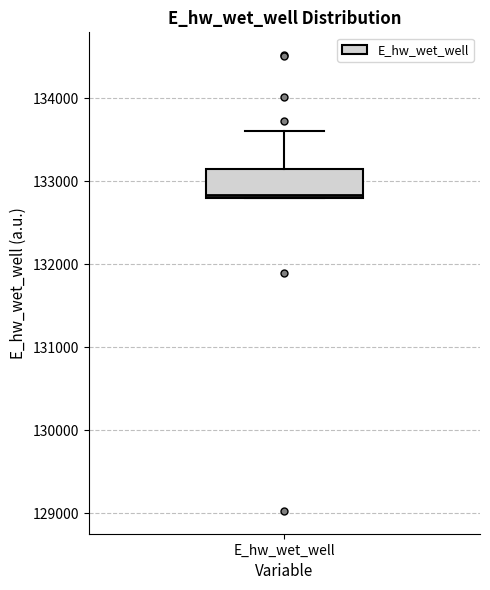

Where does the upper whisker of the box for E_hw_wet_well end on the y-axis? The values are not printed on the chart, so give them approximately, as read against the axis.

133600